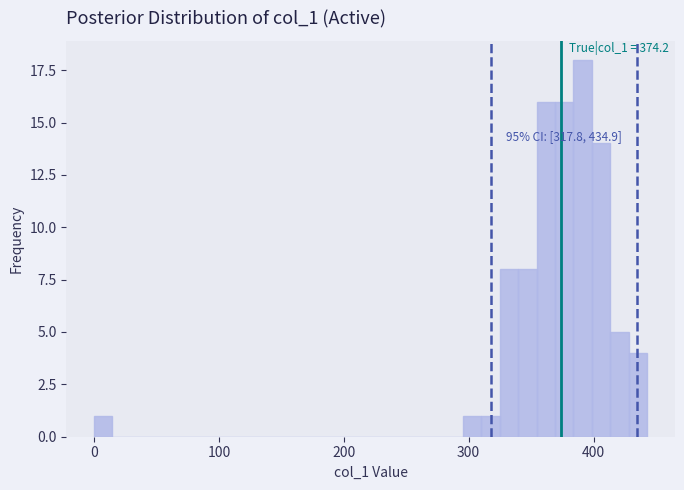

Around what value on the x-axis is the tallest bar? Give the approximate position of its centre, as read against the axis.

390